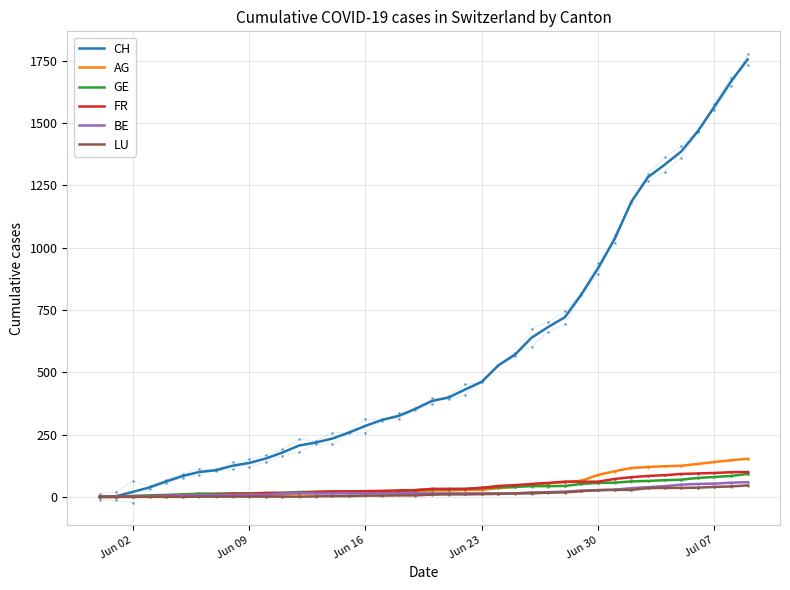

How many data points in FR are less than 32?

20